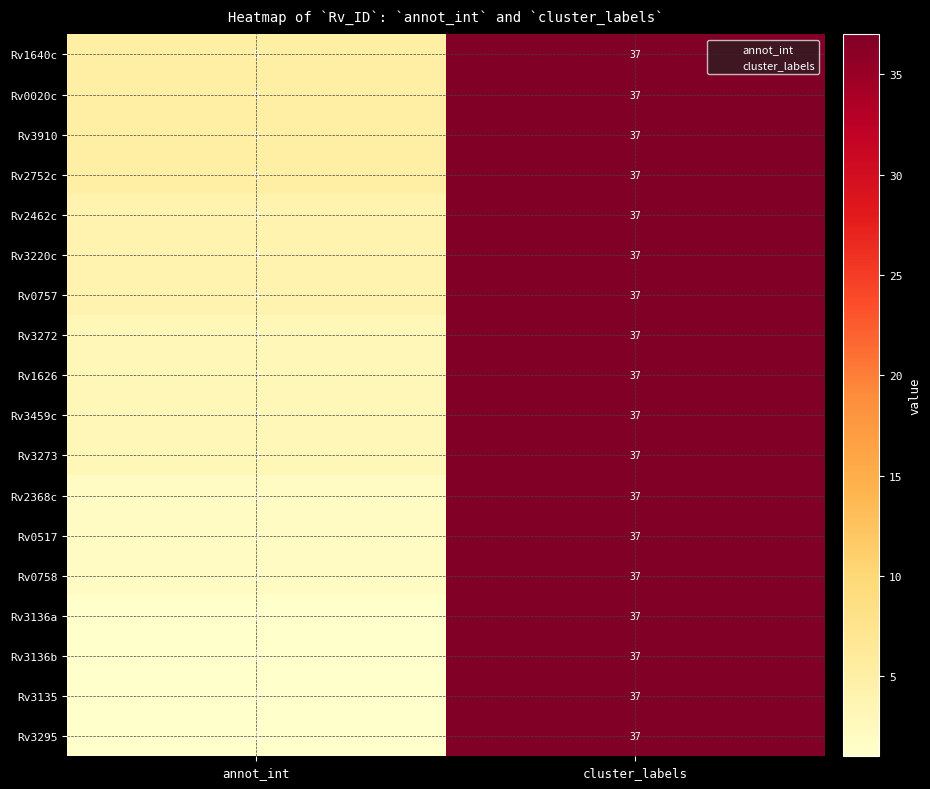

At which label is Rv0020c closest to 21?

annot_int